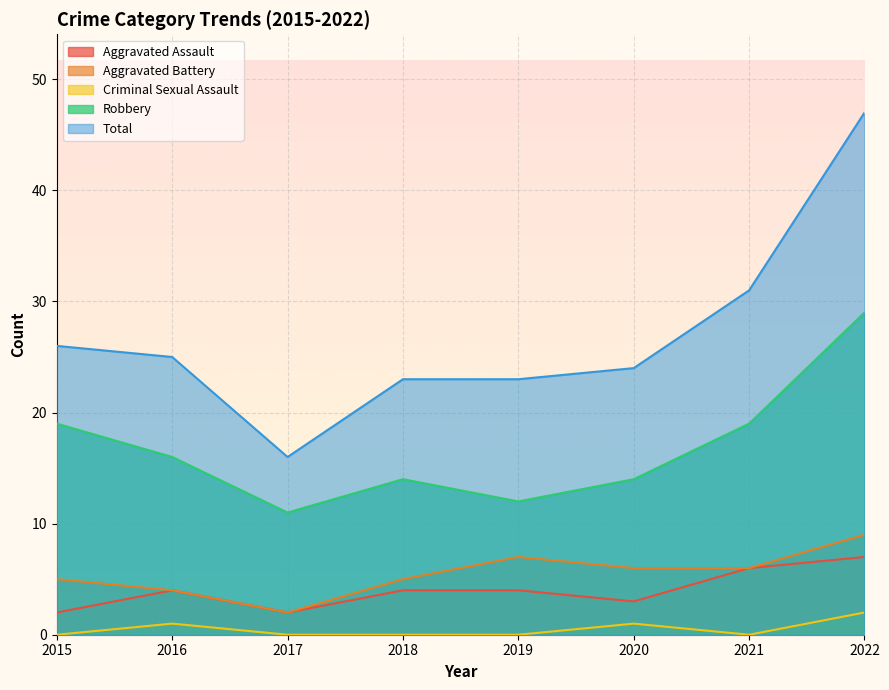

At how many categories does at least one series exceed 19?

7